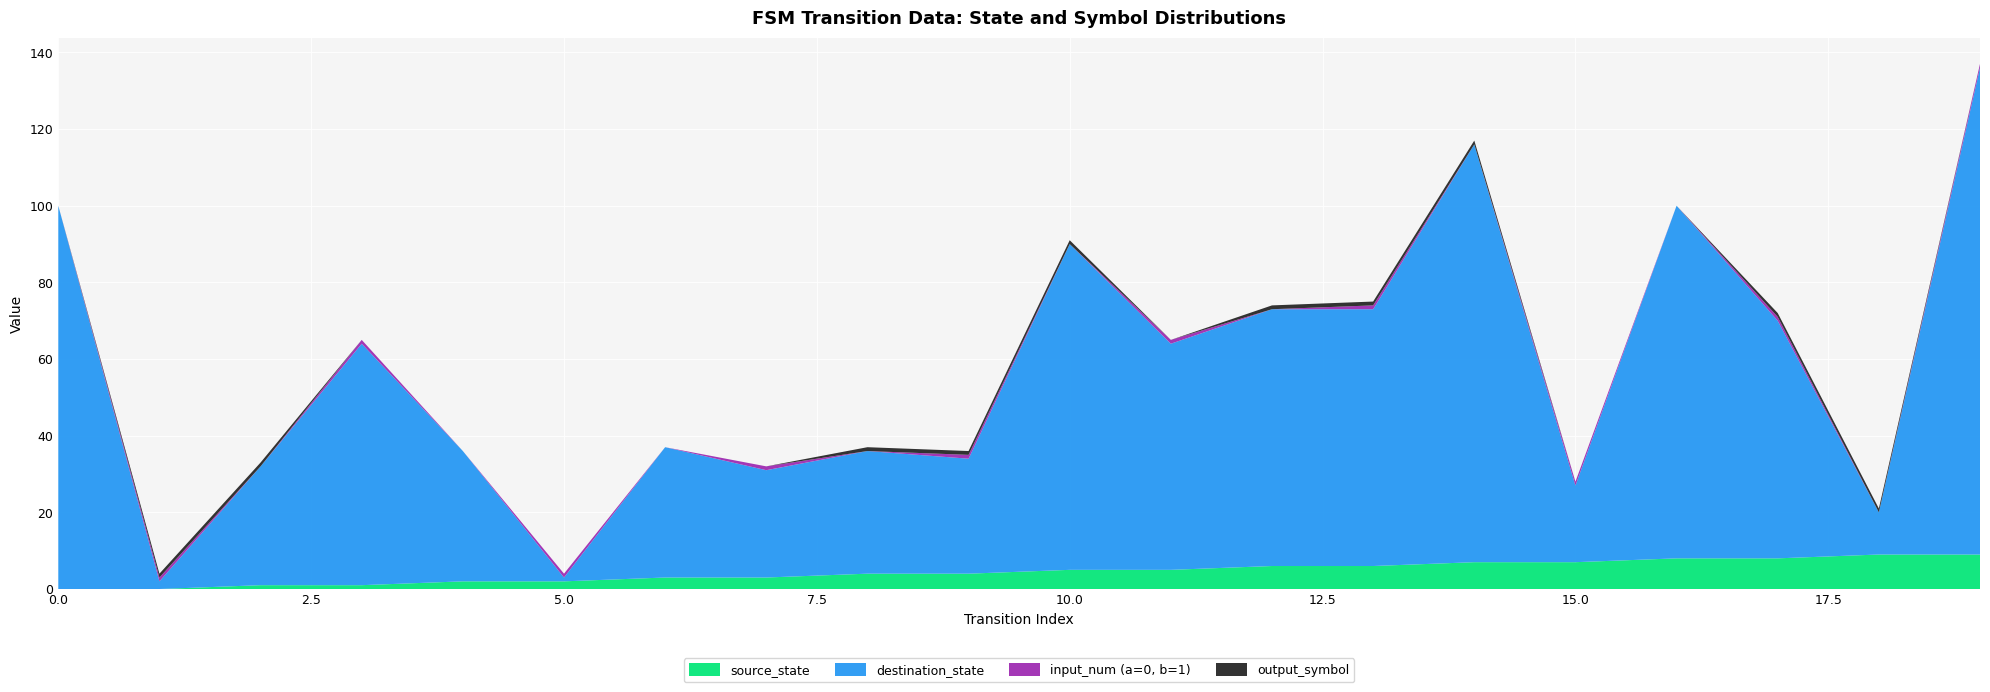

Reading left to right, extract all data points from this chart.

source_state: 0=0	1=0	2=1	3=1	4=2	5=2	6=3	7=3	8=4	9=4	10=5	11=5	12=6	13=6	14=7	15=7	16=8	17=8	18=9	19=9
destination_state: 0=100	1=2	2=31	3=63	4=34	5=1	6=34	7=28	8=32	9=30	10=85	11=59	12=67	13=67	14=109	15=20	16=92	17=62	18=11	19=127
input_num (a=0, b=1): 0=0	1=1	2=0	3=1	4=0	5=1	6=0	7=1	8=0	9=1	10=0	11=1	12=0	13=1	14=0	15=1	16=0	17=1	18=0	19=1
output_symbol: 0=0	1=1	2=1	3=0	4=0	5=0	6=0	7=0	8=1	9=1	10=1	11=0	12=1	13=1	14=1	15=0	16=0	17=1	18=1	19=0